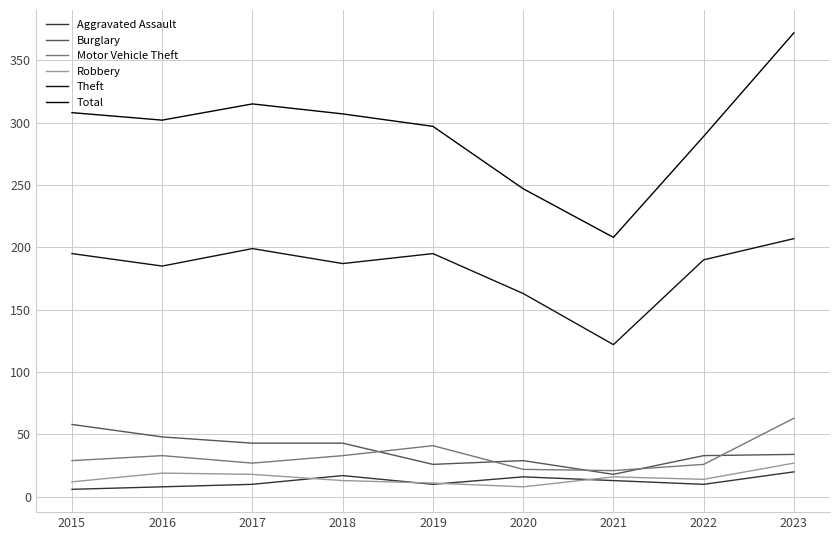

Does the chart display data point markers on the line(s)?

No